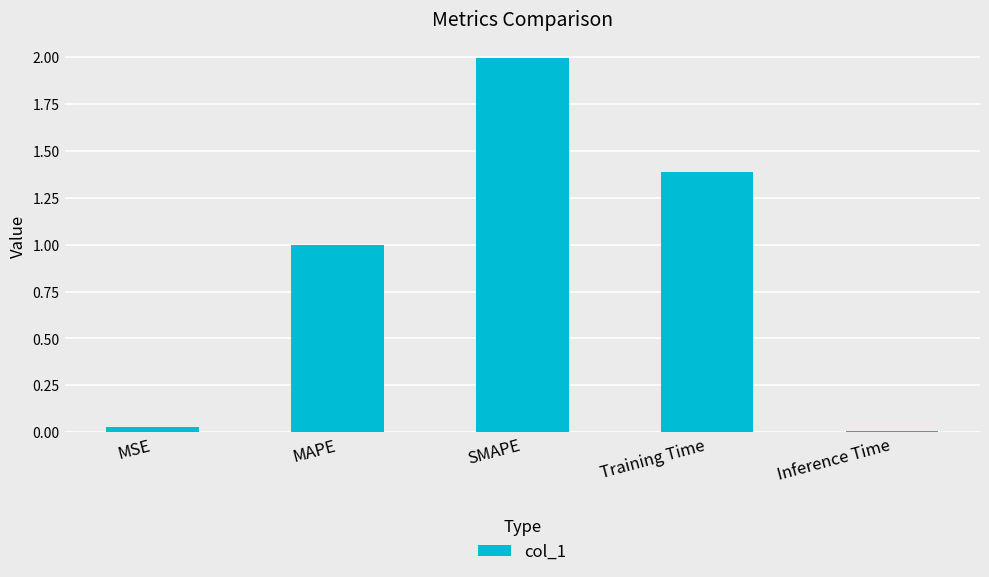

What is the maximum value shown in the chart?

2.0